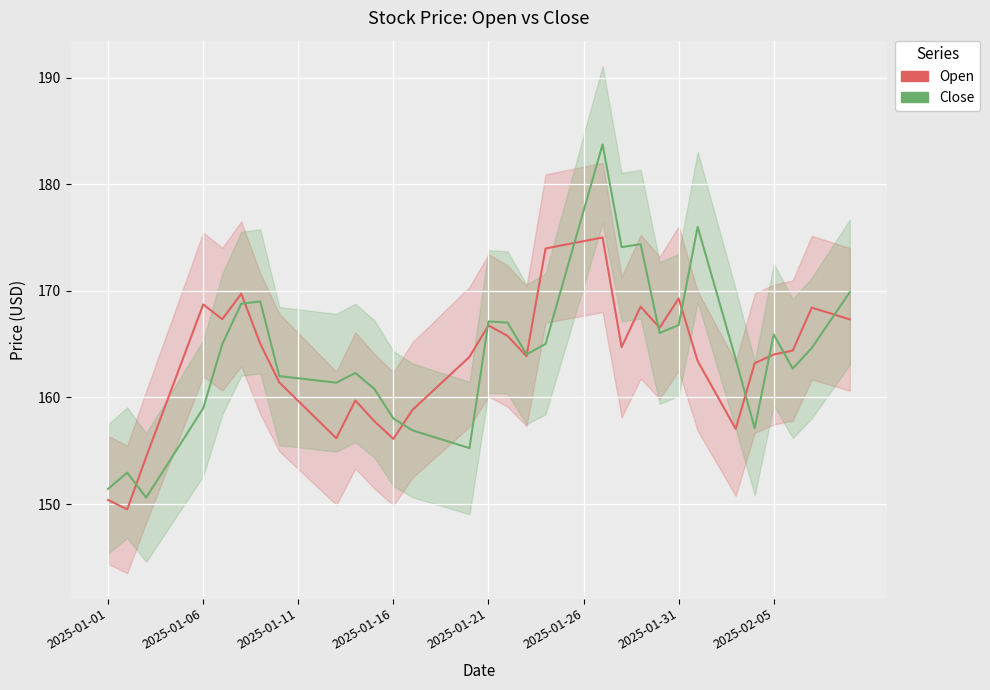

How many lines are shown in the chart?

2